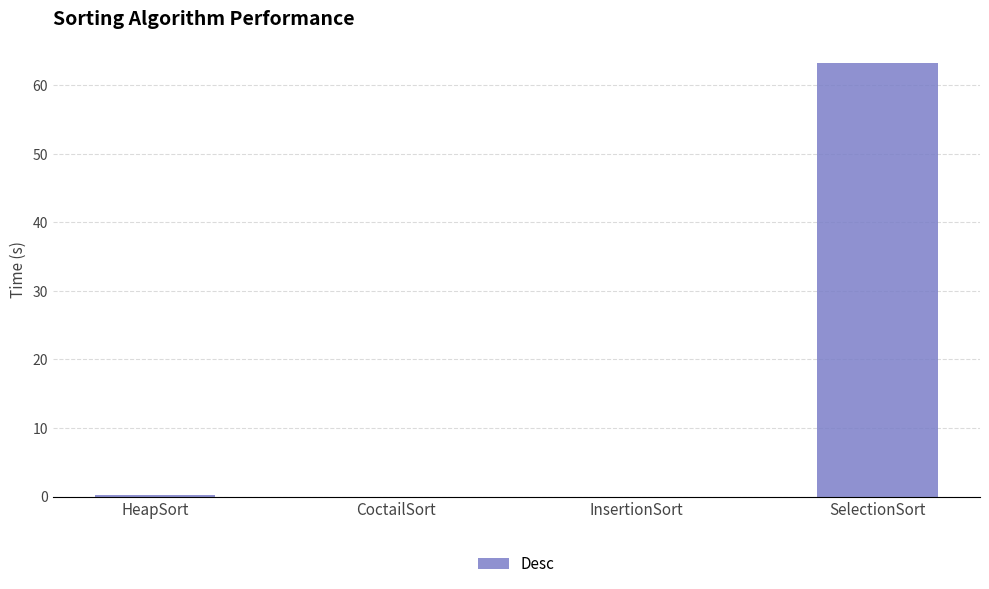

What value does the data have at HeapSort?

0.2